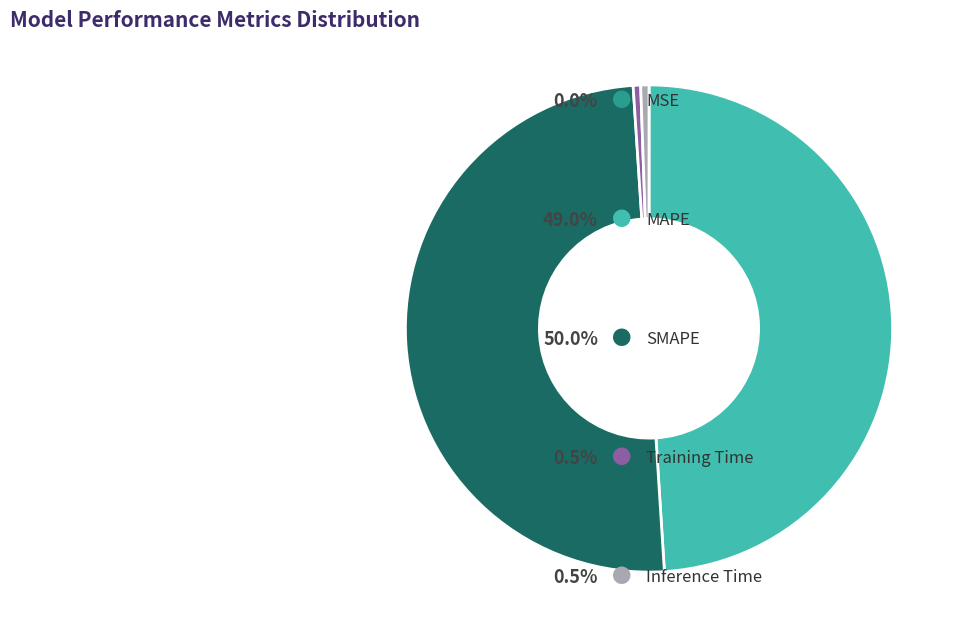

To the nearest percent, what is the difference between the largest and smallest slice percentages?

50%